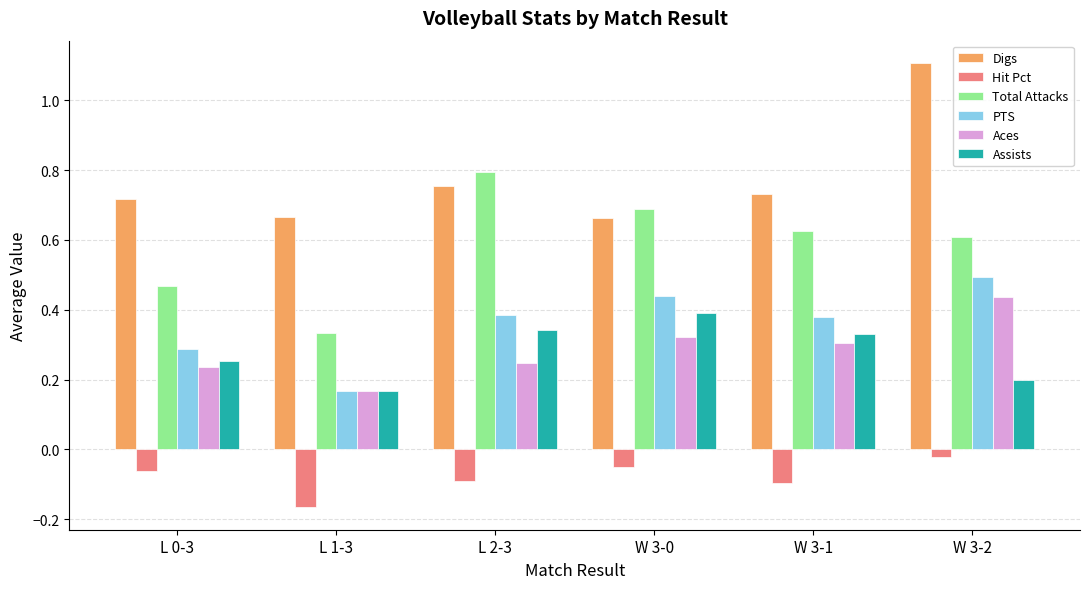

Which series has the largest total across all categories?

Digs